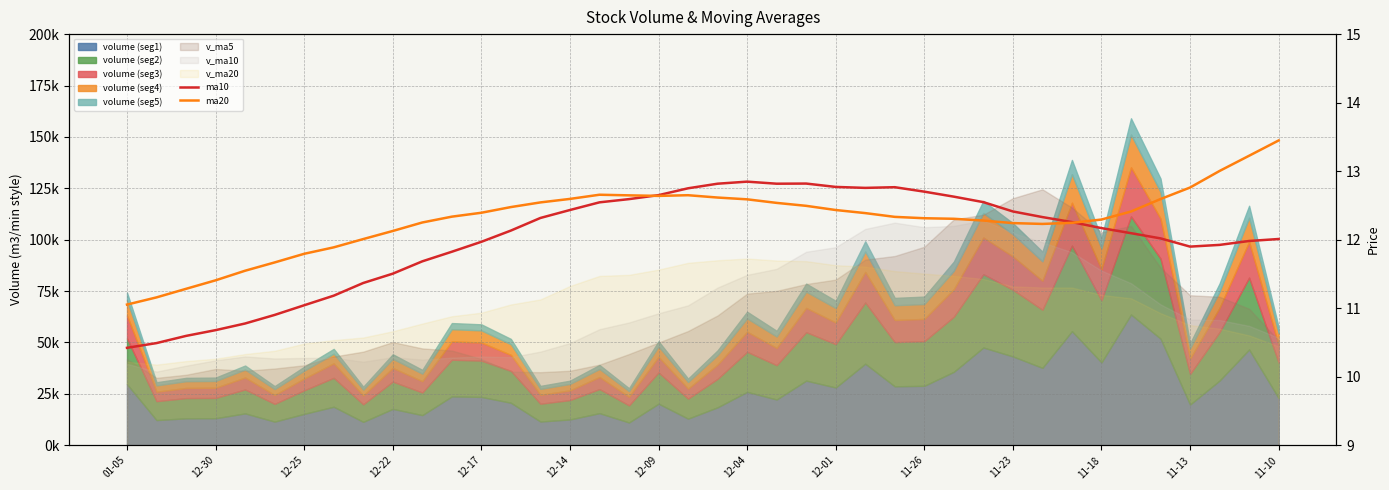

What is the value of the ma10 point at the 24th from the left?

12.8